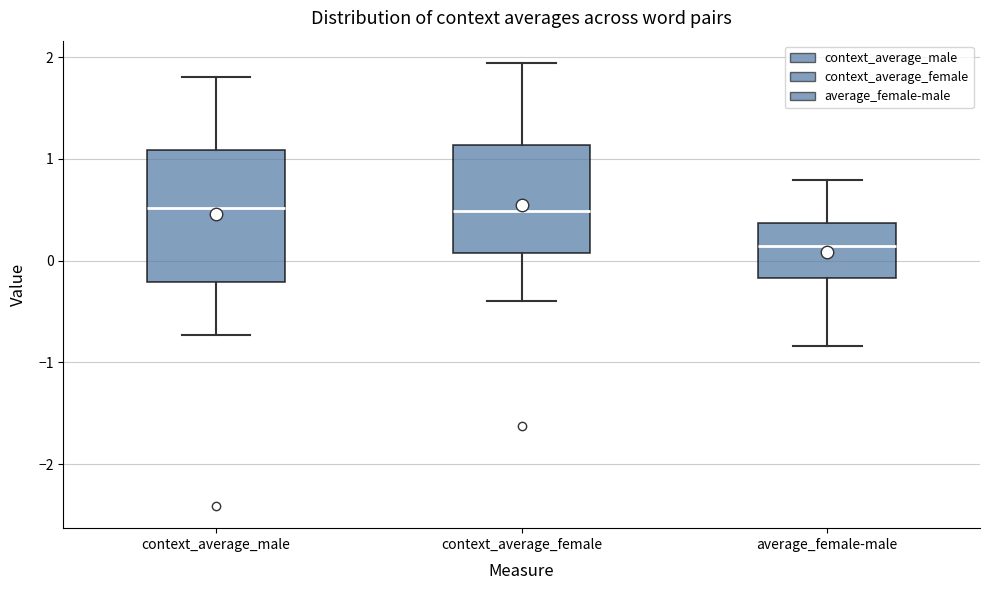

Which box is the tallest, from its lower edge to its upper edge?

context_average_male